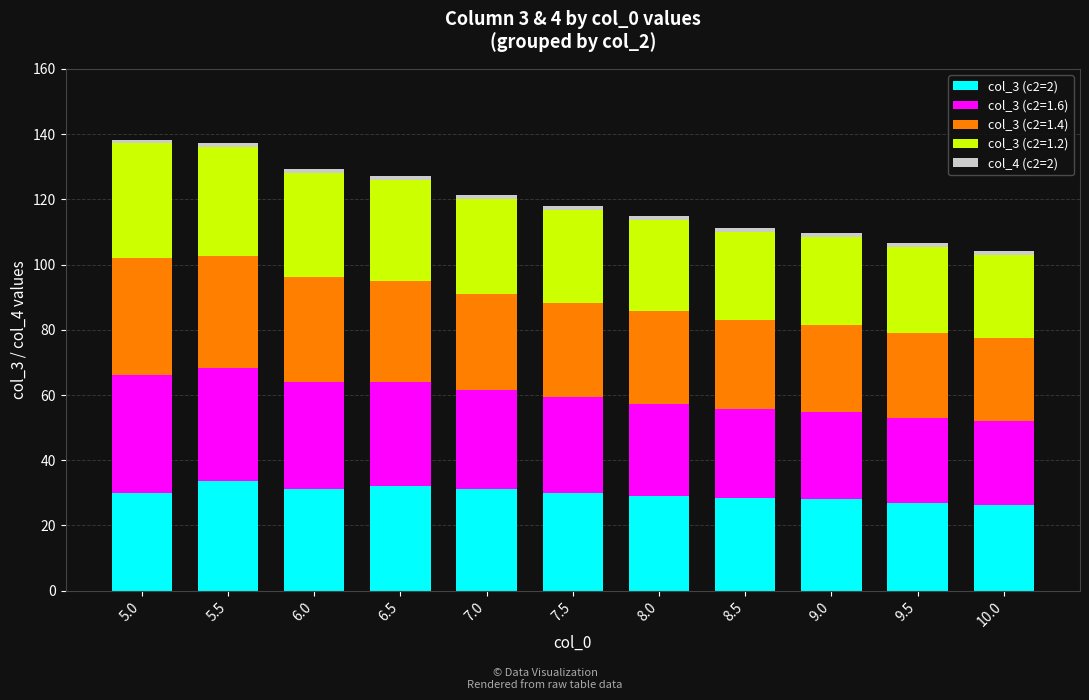

Is it true that col_3 (c2=2) equals 36.6 at 9.5?

False